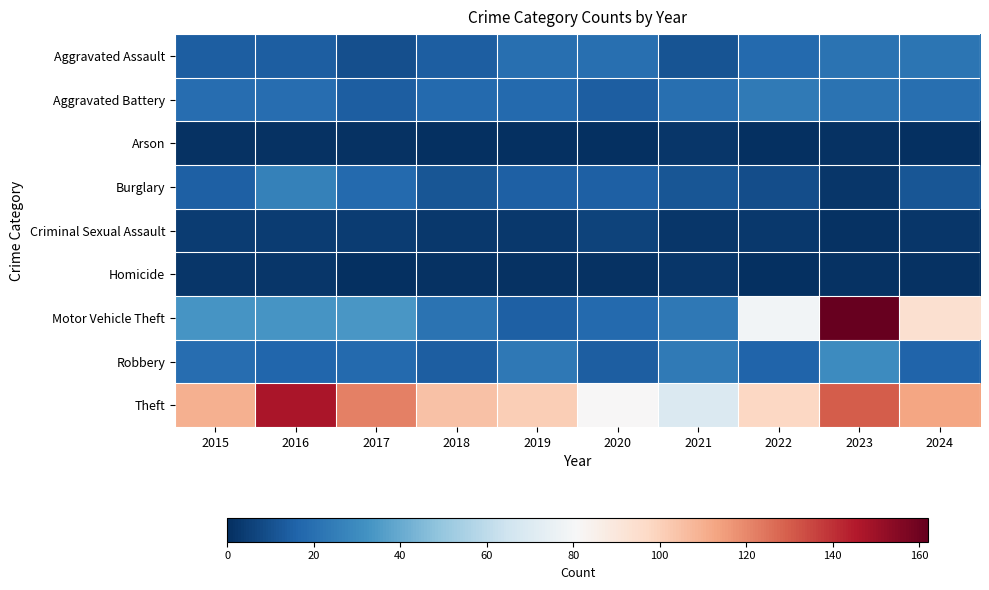

Reading right to left, extract all data points from this chart.

Aggravated Assault: 2024=22	2023=21	2022=18	2021=11	2020=20	2019=20	2018=14	2017=10	2016=14	2015=14
Aggravated Battery: 2024=20	2023=21	2022=24	2021=20	2020=14	2019=18	2018=18	2017=14	2016=19	2015=19
Arson: 2024=0	2023=1	2022=0	2021=2	2020=0	2019=0	2018=0	2017=1	2016=1	2015=1
Burglary: 2024=12	2023=2	2022=9	2021=12	2020=15	2019=15	2018=12	2017=18	2016=26	2015=15
Criminal Sexual Assault: 2024=2	2023=1	2022=3	2021=2	2020=6	2019=3	2018=3	2017=4	2016=4	2015=4
Homicide: 2024=1	2023=1	2022=0	2021=2	2020=1	2019=1	2018=1	2017=0	2016=2	2015=2
Motor Vehicle Theft: 2024=94	2023=162	2022=79	2021=23	2020=18	2019=15	2018=21	2017=34	2016=33	2015=33
Robbery: 2024=16	2023=30	2022=16	2021=24	2020=14	2019=23	2018=14	2017=18	2016=17	2015=19
Theft: 2024=113	2023=130	2022=98	2021=69	2020=81	2019=101	2018=105	2017=122	2016=147	2015=110